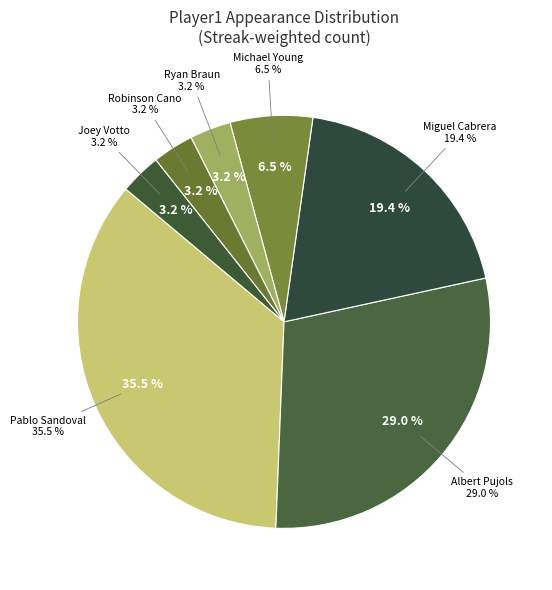

Rank the categories by value from lowest to highest.

Ryan Braun, Robinson Cano, Joey Votto, Michael Young, Miguel Cabrera, Albert Pujols, Pablo Sandoval